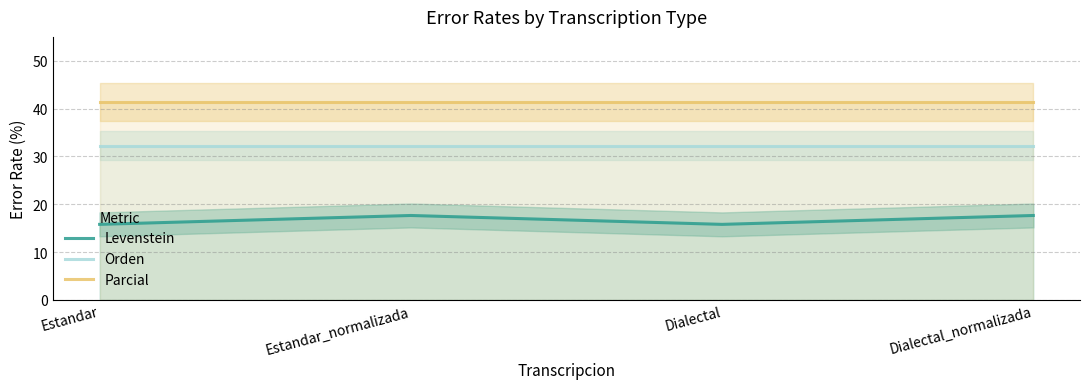

At how many categories does at least one series exceed 33?

4